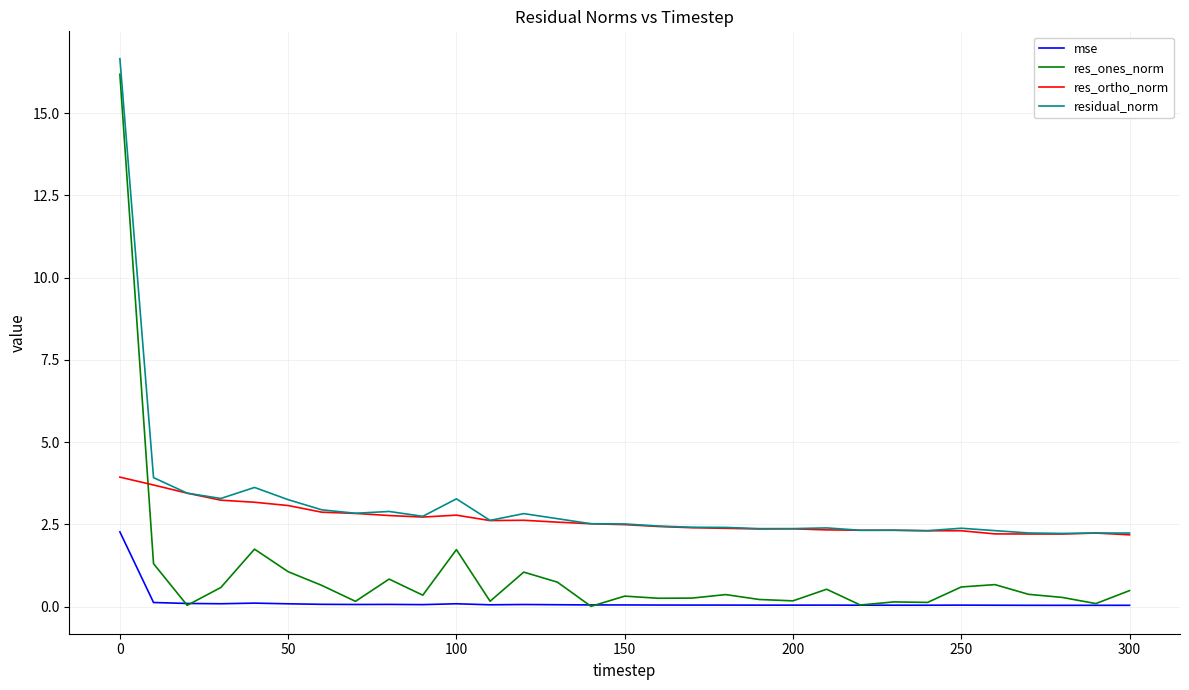

List the series in order of their overall mean, highest first.

residual_norm, res_ortho_norm, res_ones_norm, mse